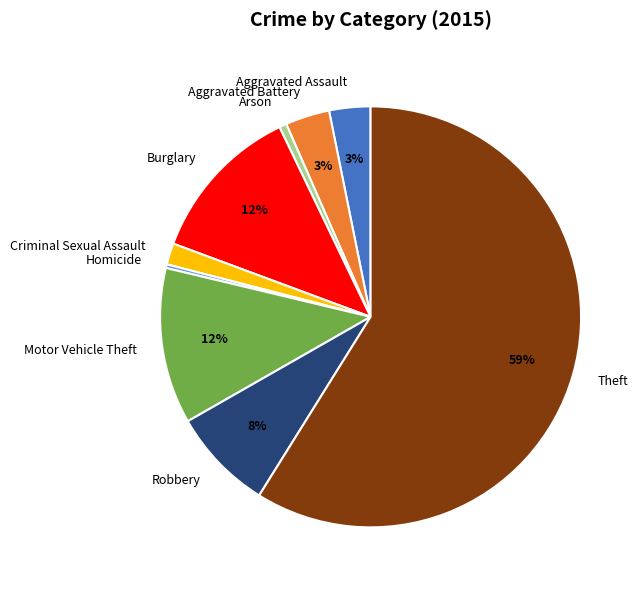

To the nearest percent, what percentage of the pie is Aggravated Assault?

3%